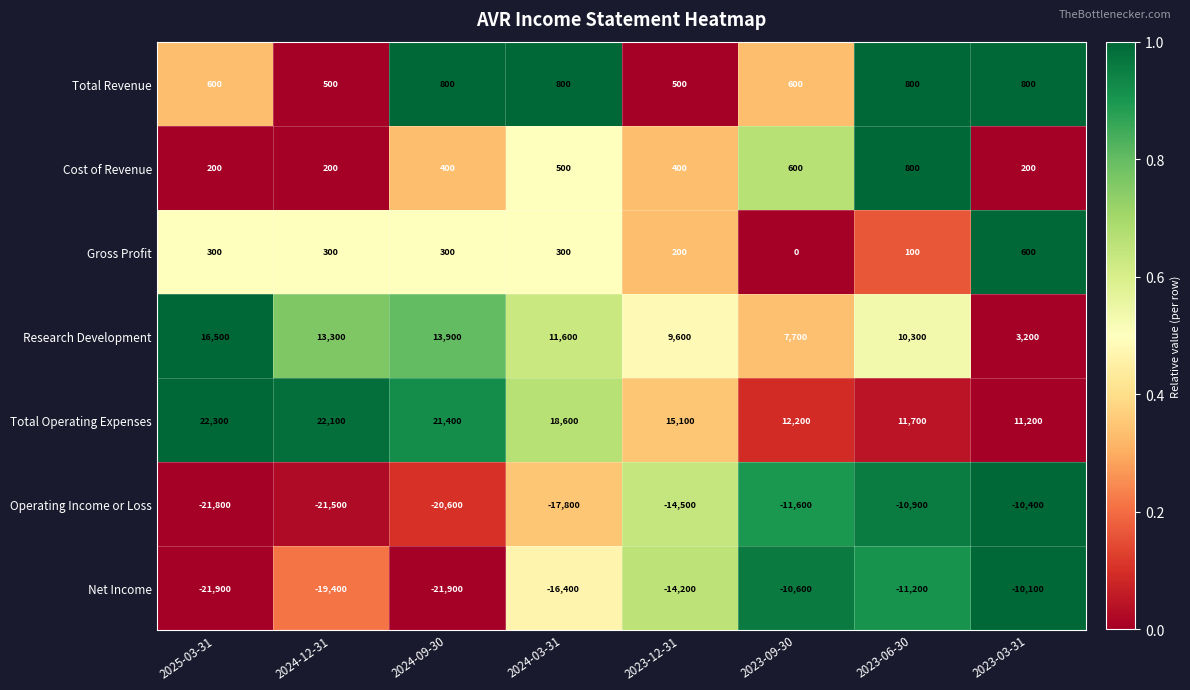

Rank the series at 2024-03-31 from lowest to highest value.

Operating Income or Loss, Net Income, Gross Profit, Cost of Revenue, Total Revenue, Research Development, Total Operating Expenses